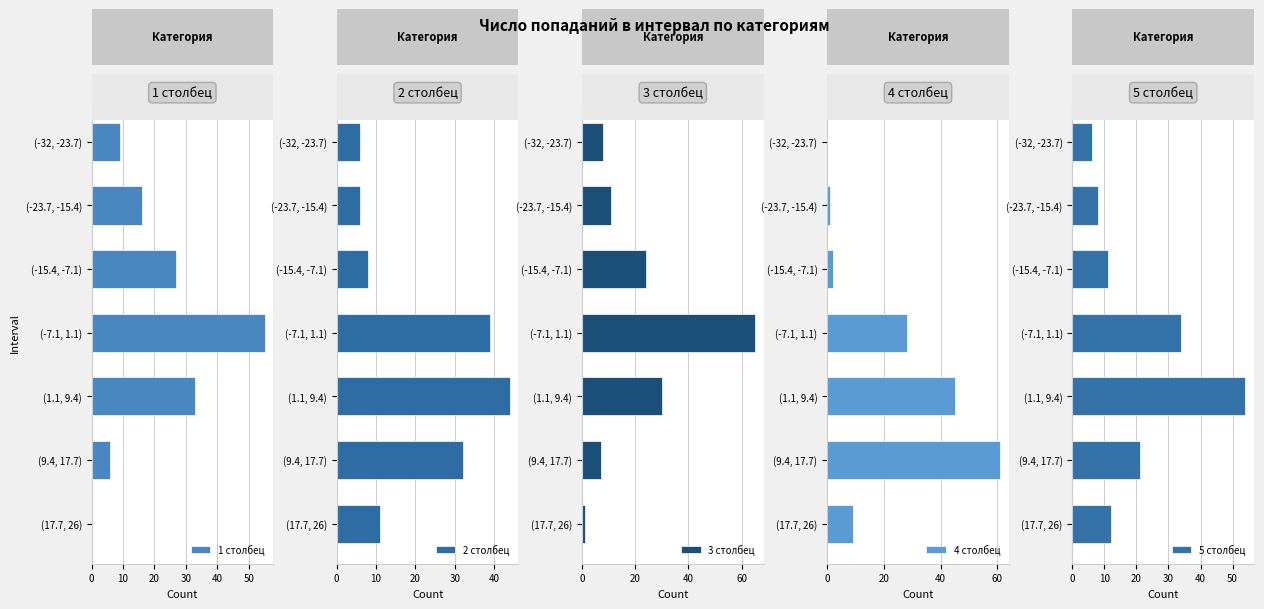

At how many categories does at least one series exceed 57?

2